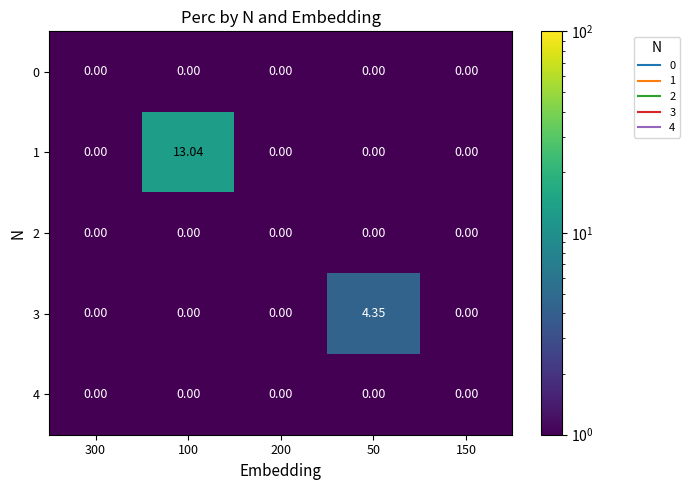

Reading left to right, transcribe all the data shown in this chart.

0: 300=0.0	100=0.0	200=0.0	50=0.0	150=0.0
1: 300=0.0	100=13.0	200=0.0	50=0.0	150=0.0
2: 300=0.0	100=0.0	200=0.0	50=0.0	150=0.0
3: 300=0.0	100=0.0	200=0.0	50=4.3	150=0.0
4: 300=0.0	100=0.0	200=0.0	50=0.0	150=0.0